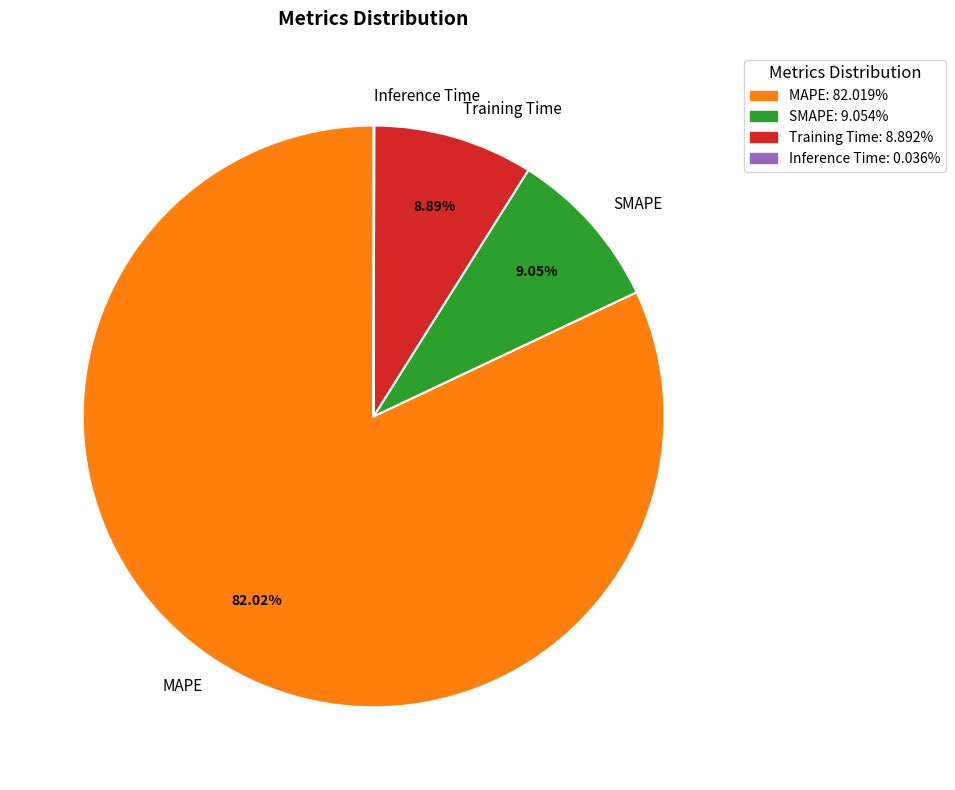

To the nearest percent, what is the average slice percentage?

25%